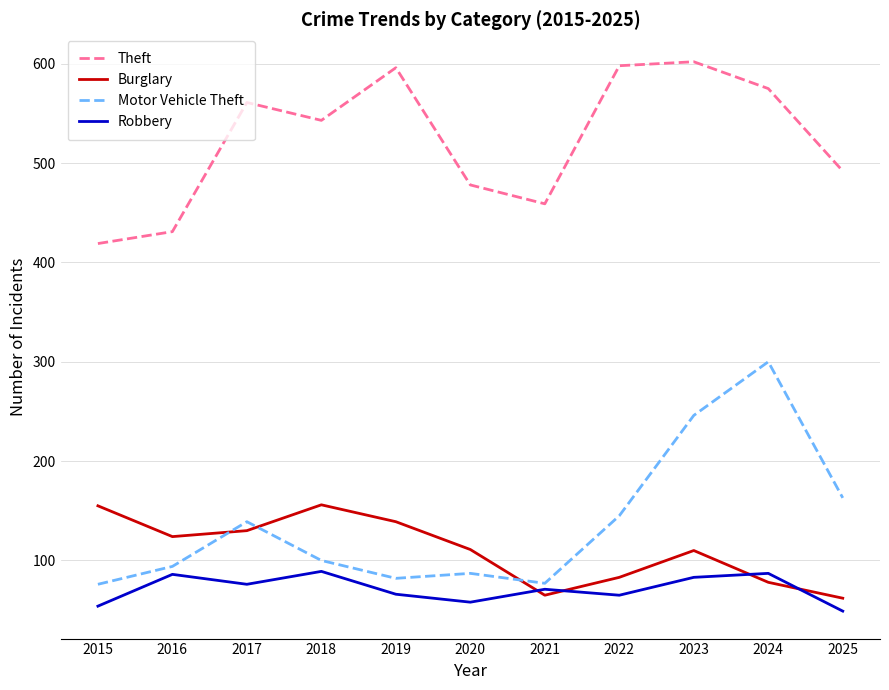

At which category does the chart reach its minimum across all series?

2025